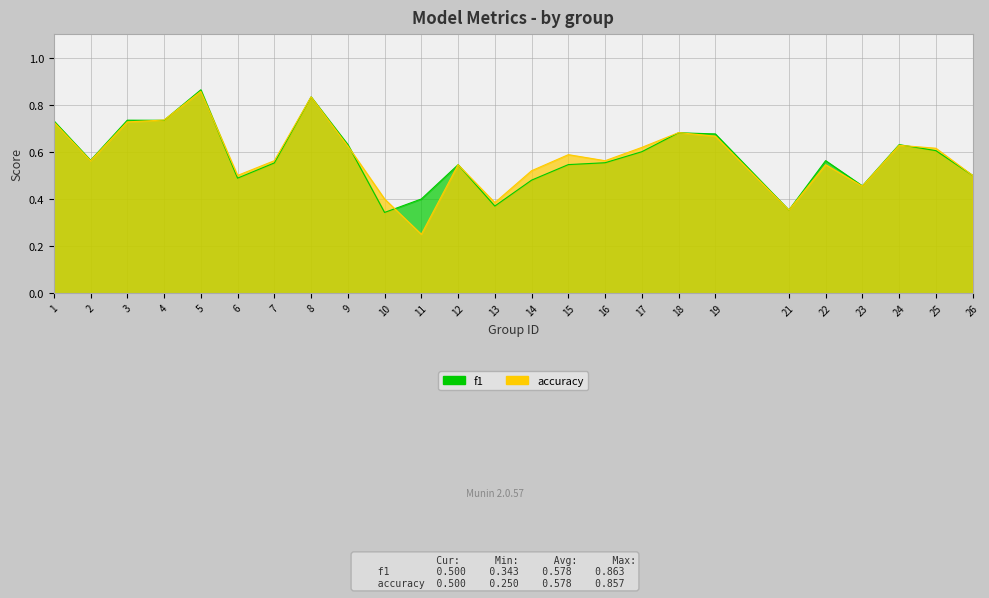

What is the value of the accuracy point at the 22nd from the left?

0.5